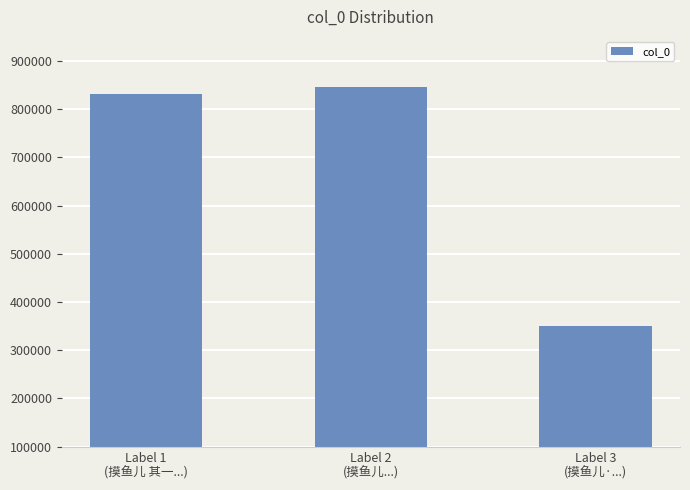

How many values are below 831250?

1